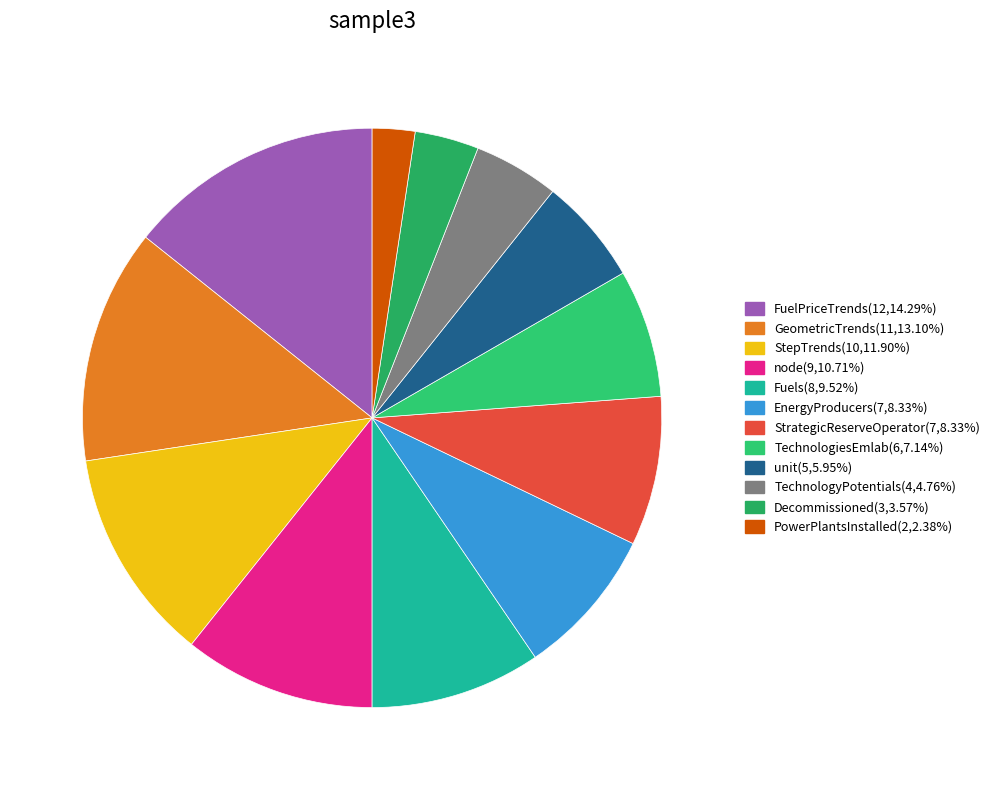

To the nearest percent, what is the average slice percentage?

8%